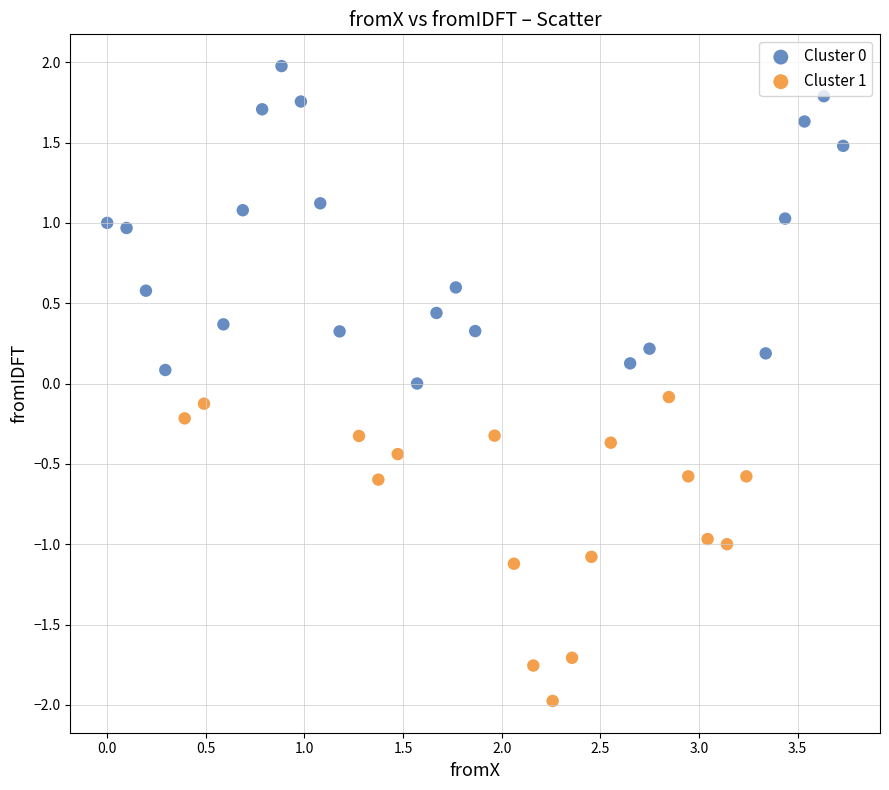

Which series contains the highest Y value?

Cluster 0